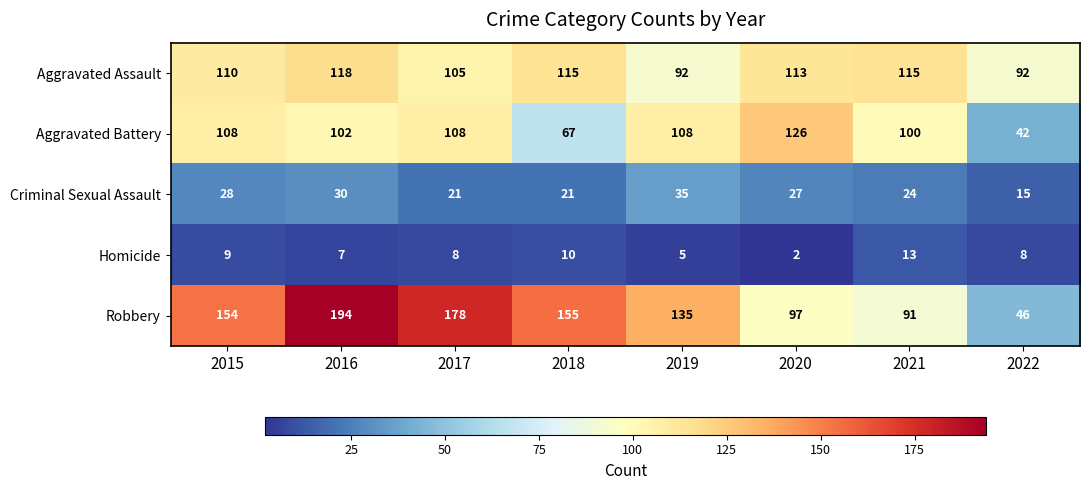

At which label is Criminal Sexual Assault closest to 25?

2021